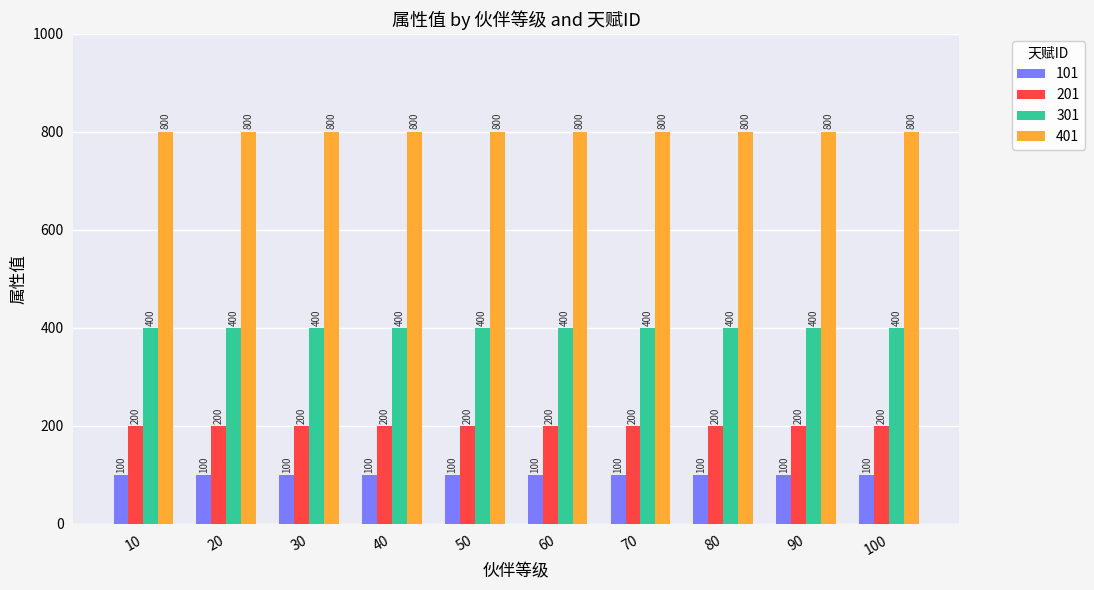

What is the sum of the 401 values at 60 and 30?

1600